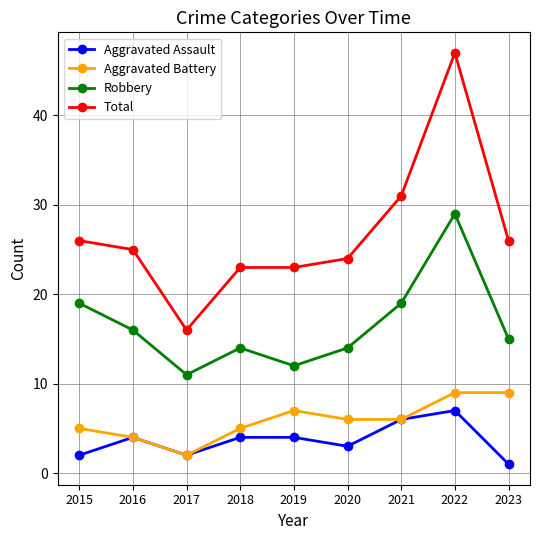

What is the smallest value displayed?

1